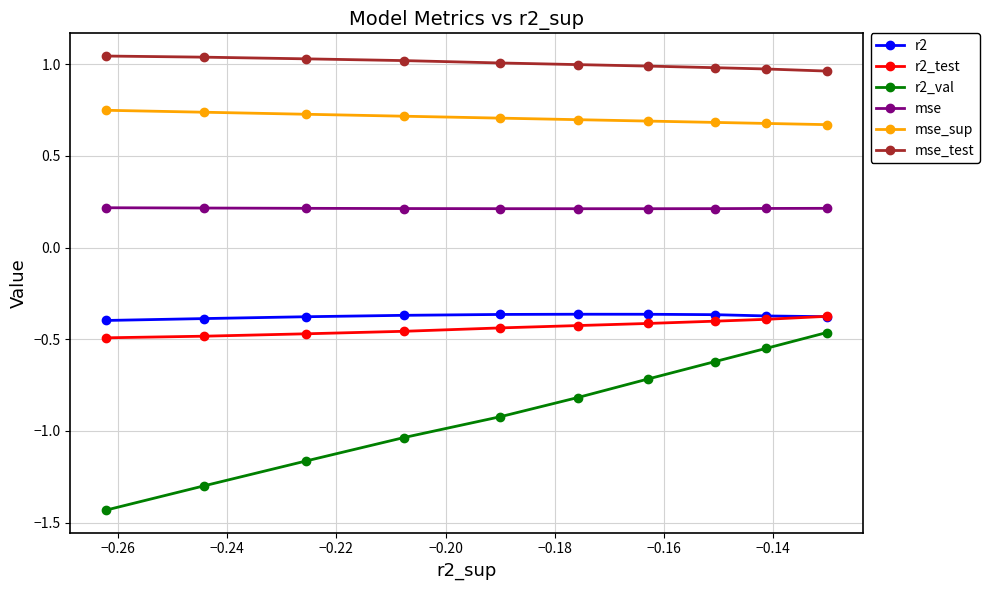

What is the difference between the maximum and minimum values in the mse_sup series?

0.1